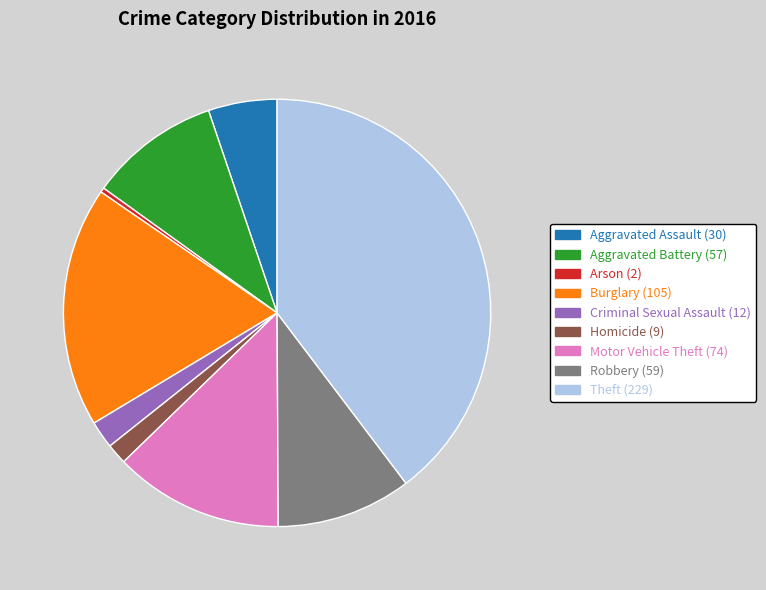

Is there a majority slice in this chart?

No